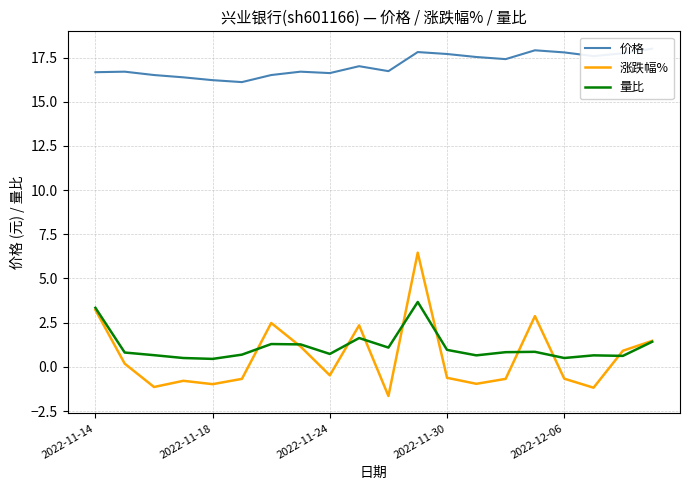

True or false: 涨跌幅% and 价格 cross at least once.

False